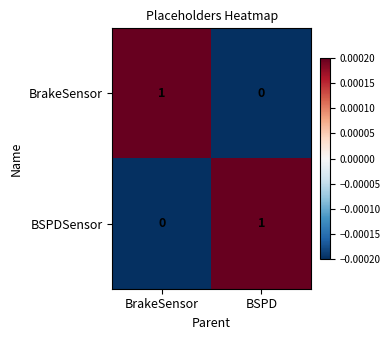

Rank the series at BSPD from lowest to highest value.

BrakeSensor, BSPDSensor